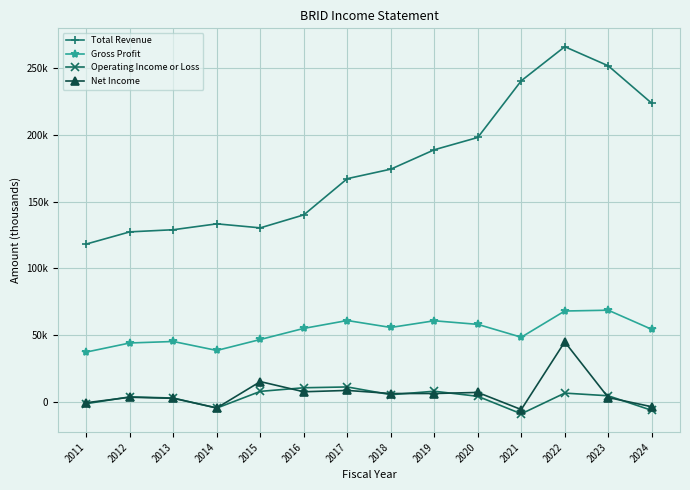

True or false: Gross Profit and Operating Income or Loss intersect in this chart.

False